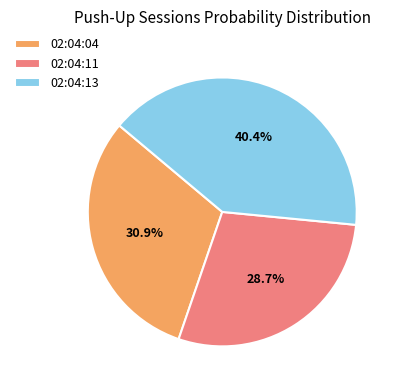

Which category has the smallest portion of the pie?

02:04:11